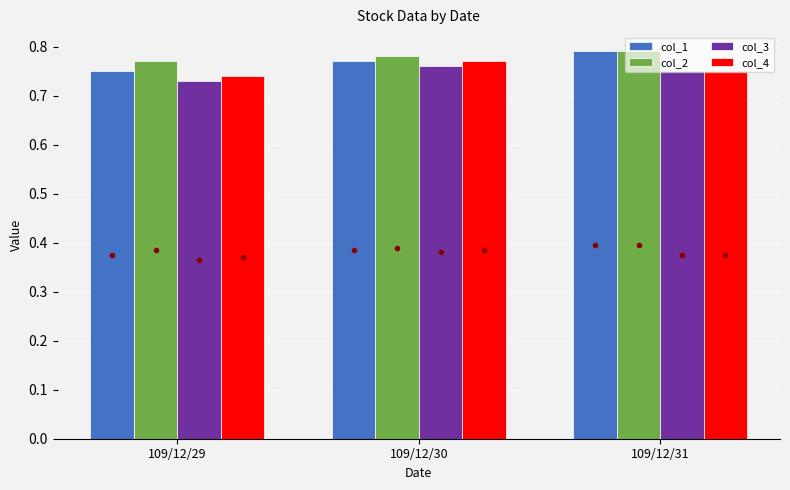

Rank the categories by col_2 value from lowest to highest.

109/12/29, 109/12/30, 109/12/31